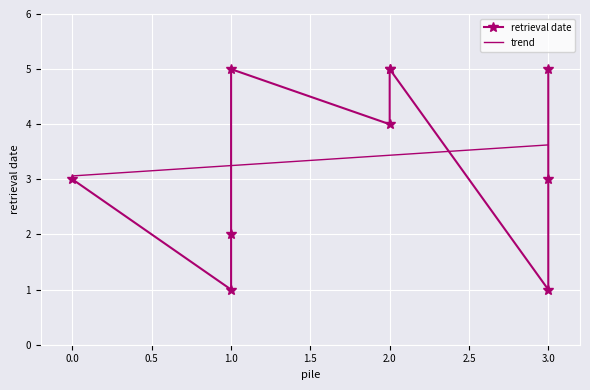

Where is the first local minimum?

1